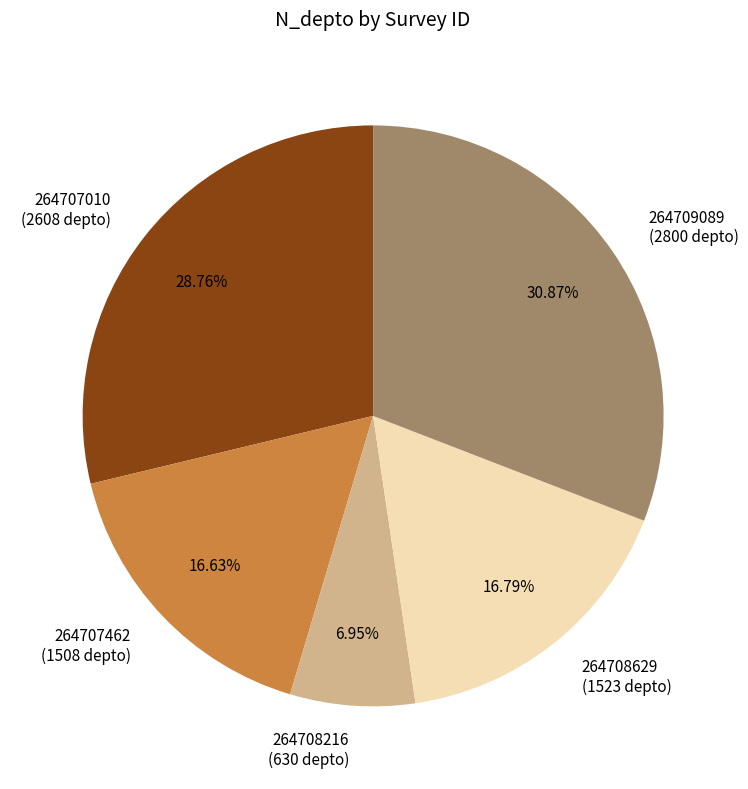

To the nearest percent, what portion does 264709089 represent?

31%